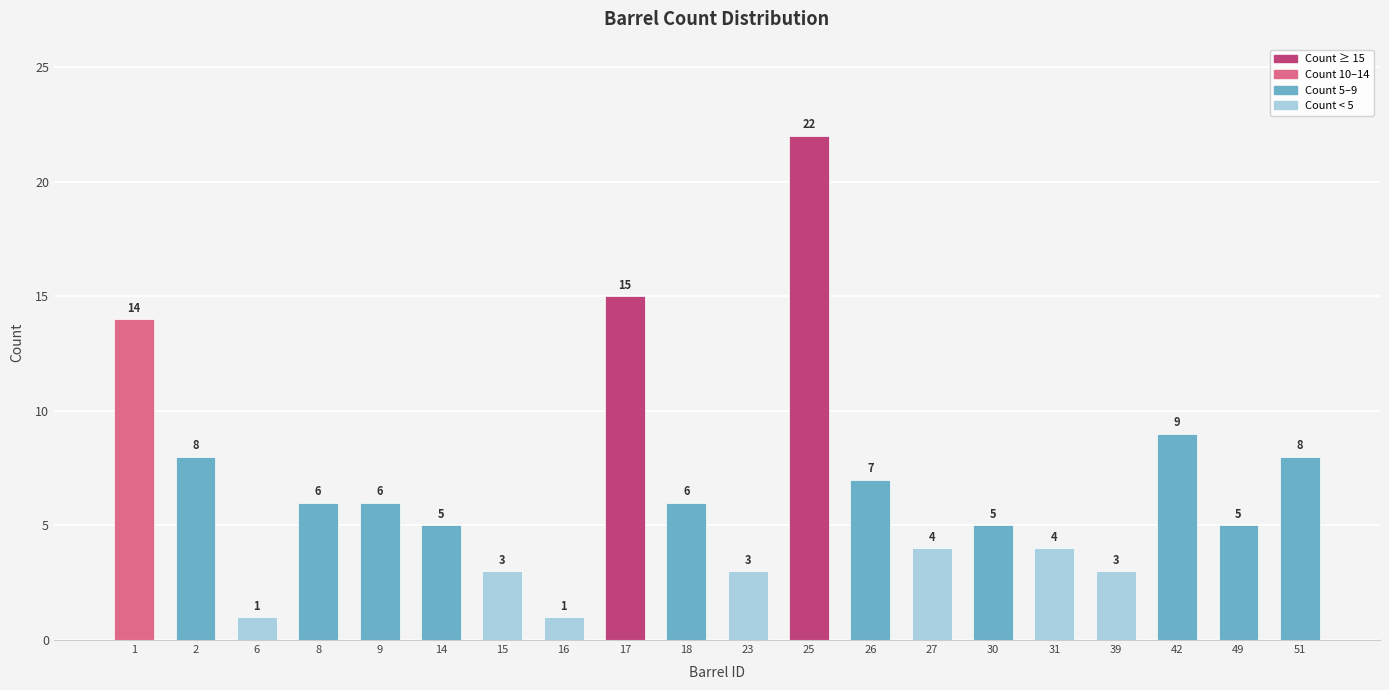

Does the chart contain stacked bars?

No